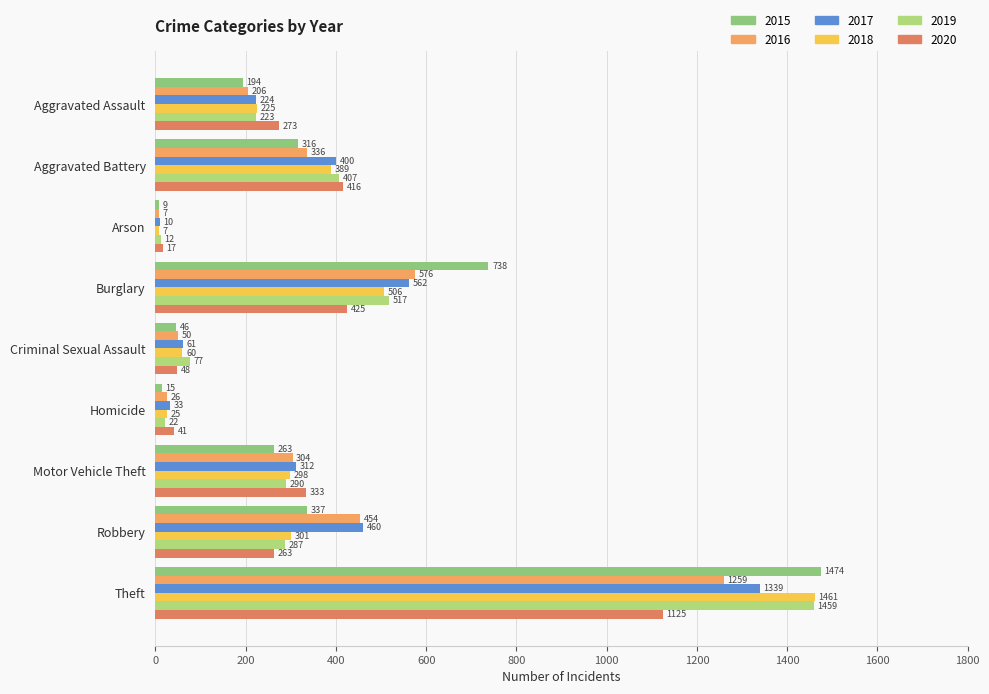

What is the label of the 4th bar from the right?

Homicide